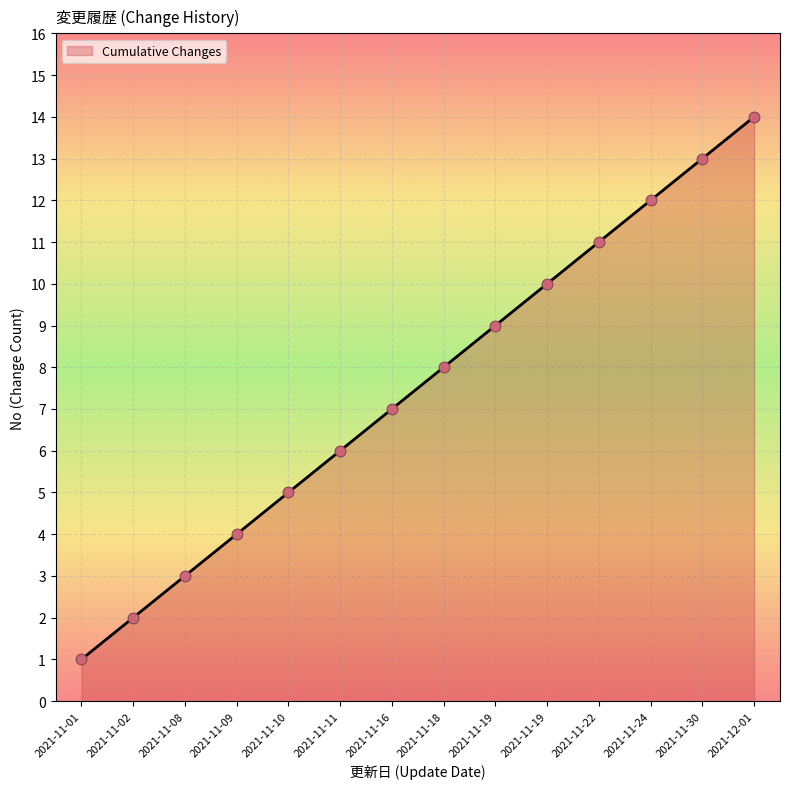

Between 2021-11-08 and 2021-12-01, which is larger?

2021-12-01